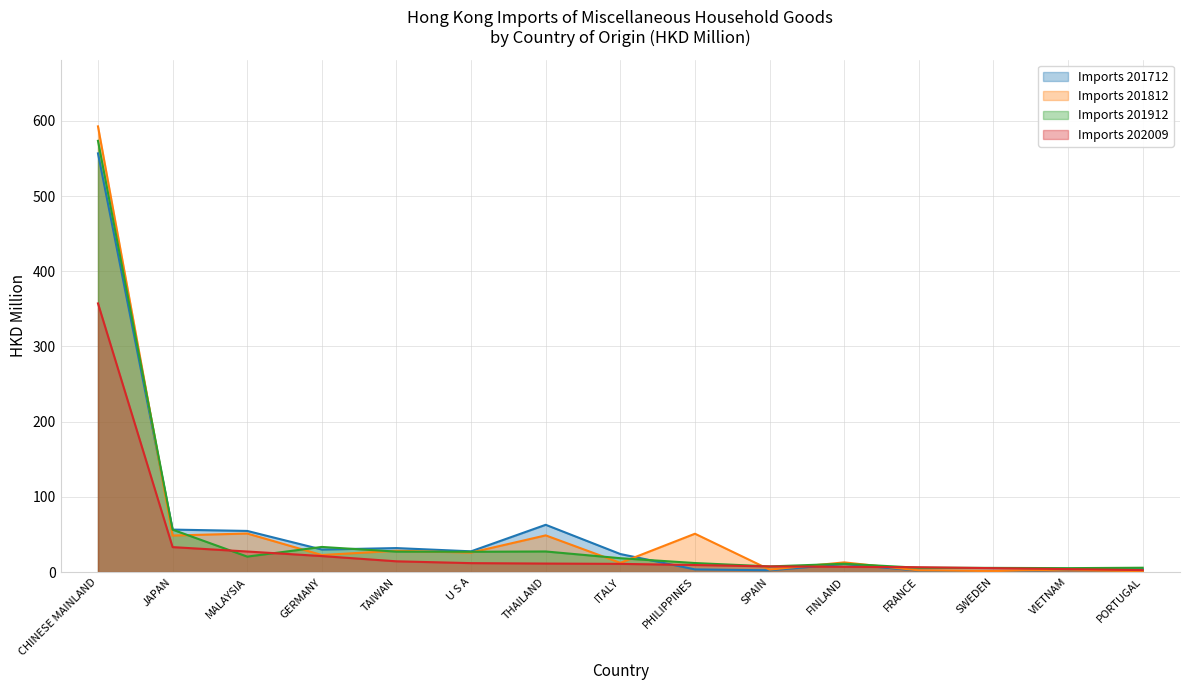

The value of Imports 201712 at JAPAN is 56.5. True or false?

True